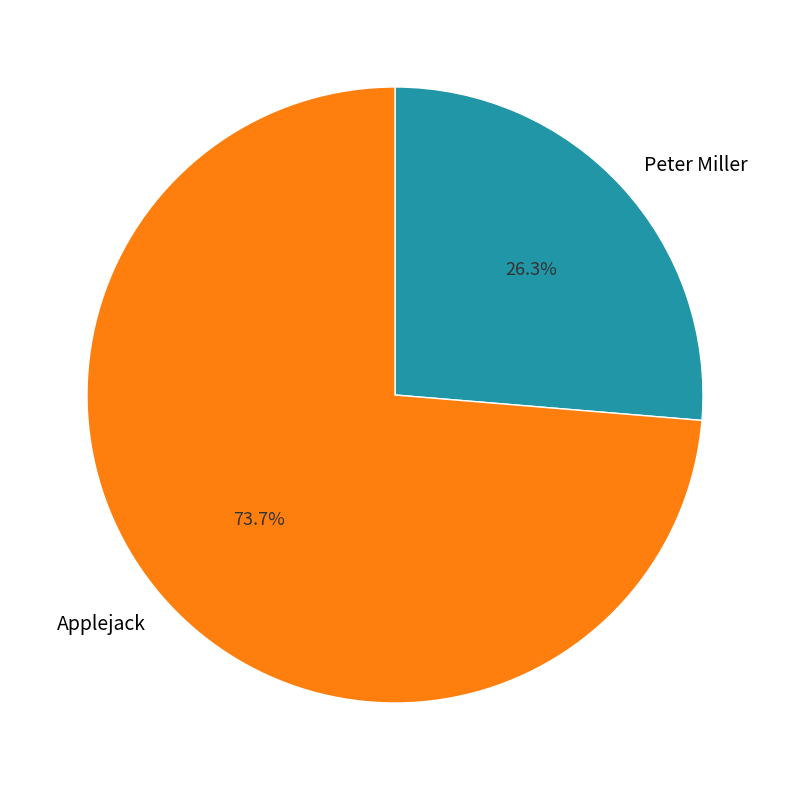

Which has a higher value, Peter Miller or Applejack?

Applejack